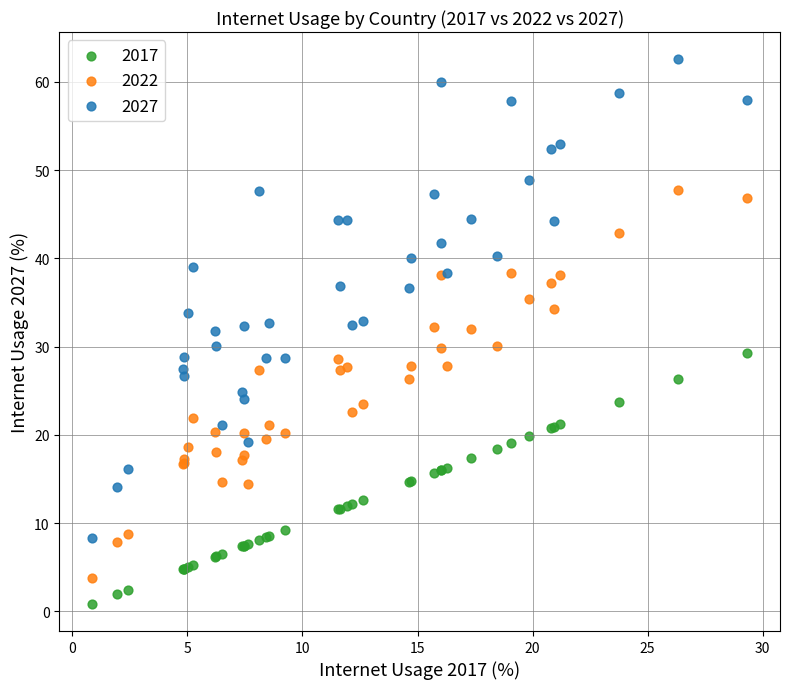

What are all the series names shown in the legend?

2017, 2022, 2027